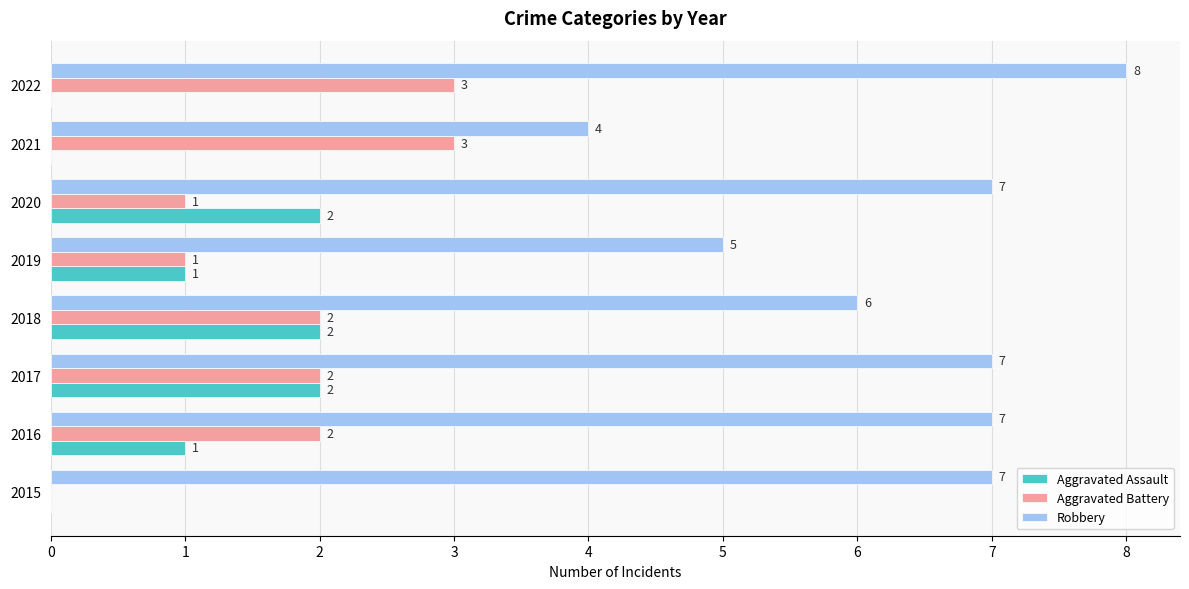

How many values in Aggravated Battery are above zero?

7